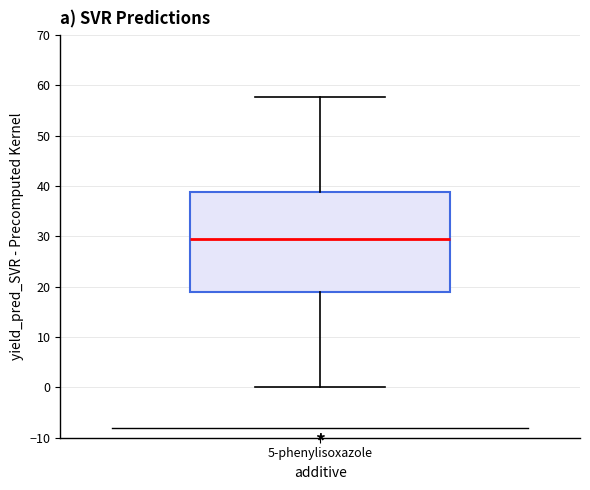

Where does the lower whisker of the box for 5-phenylisoxazole end on the y-axis? The values are not printed on the chart, so give them approximately, as read against the axis.

0